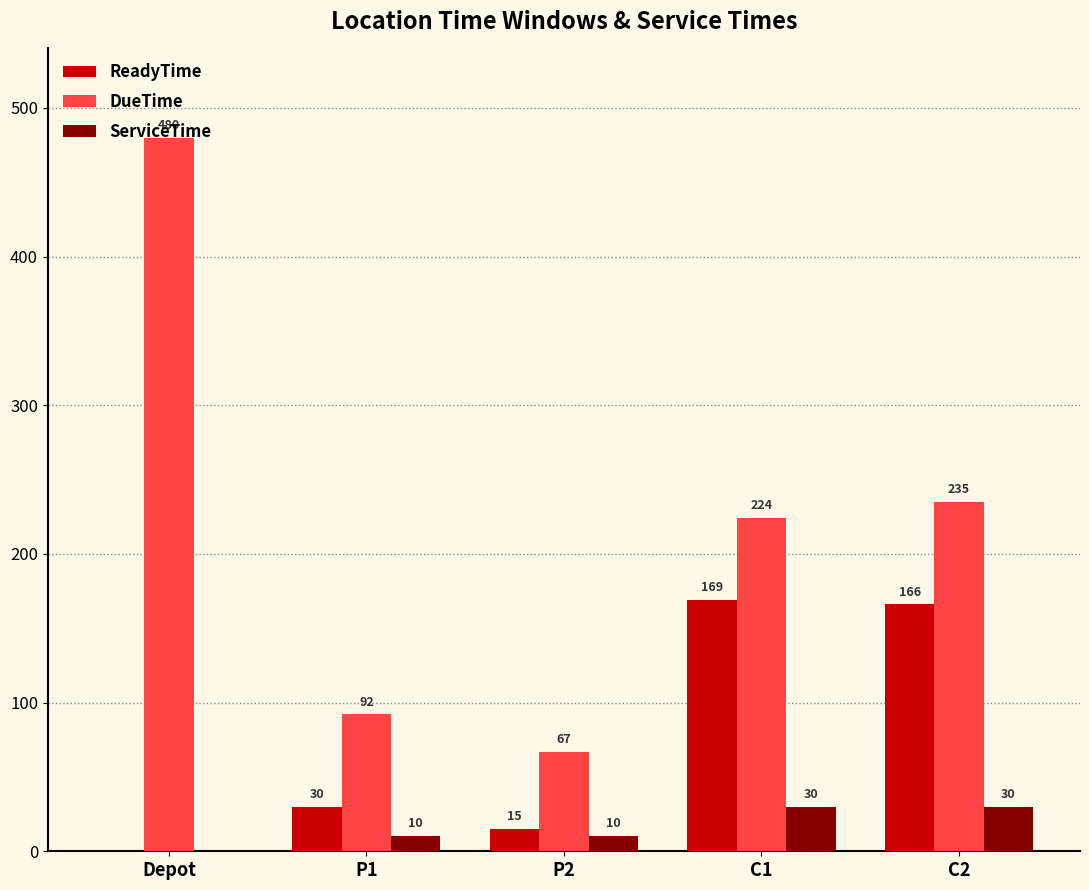

What is the maximum value shown in the chart?

480